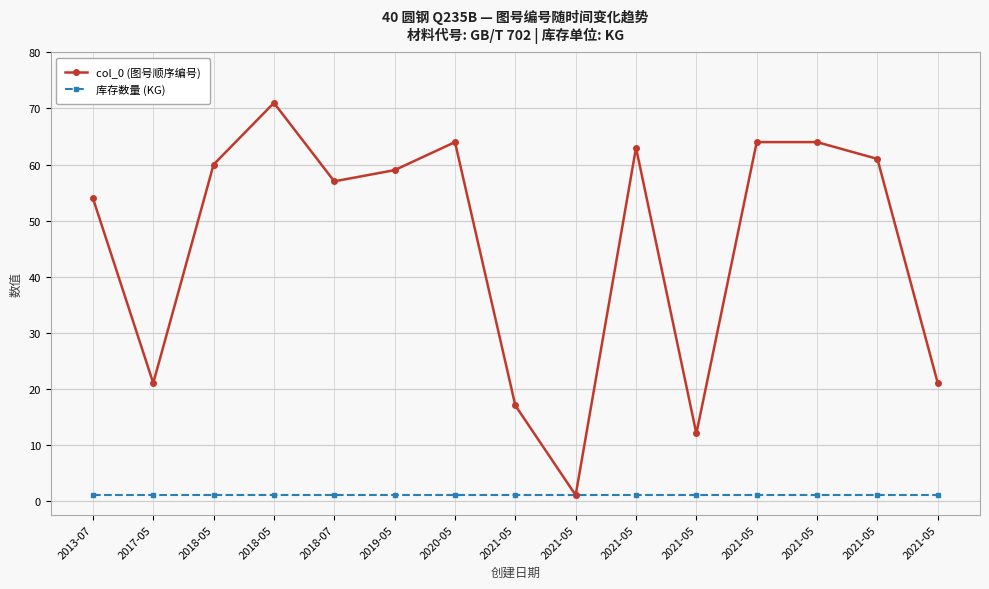

True or false: col_0 (图号顺序编号) has a value of 64.0 at 2021-05.

True